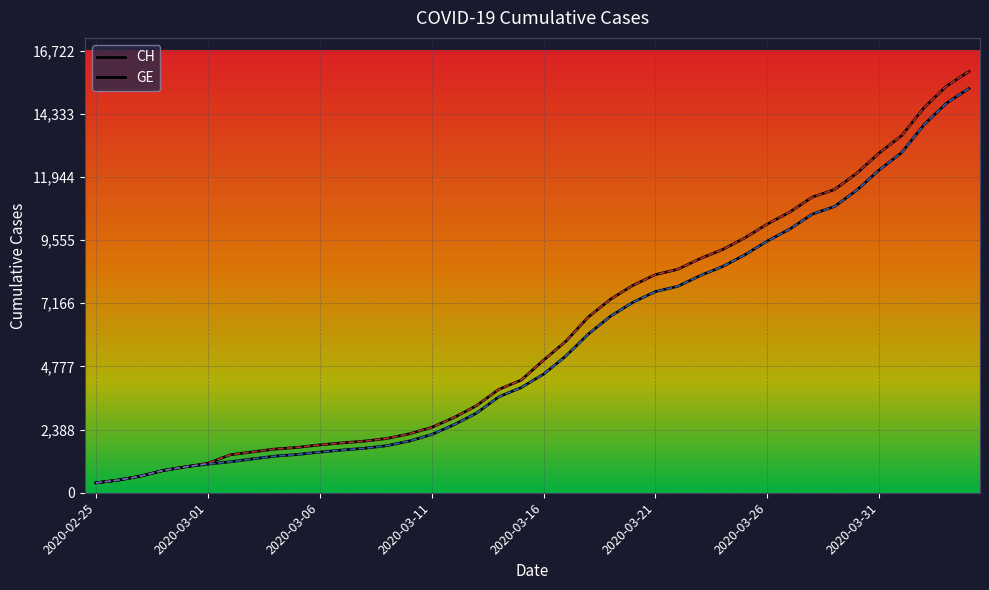

Does the chart have visible grid lines?

Yes